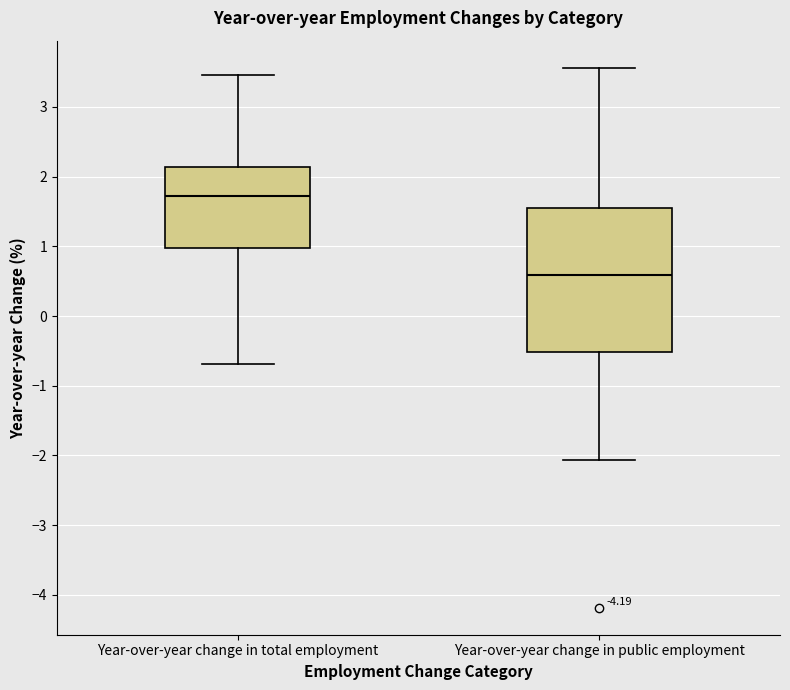

Which box is the tallest, from its lower edge to its upper edge?

Year-over-year change in public employment